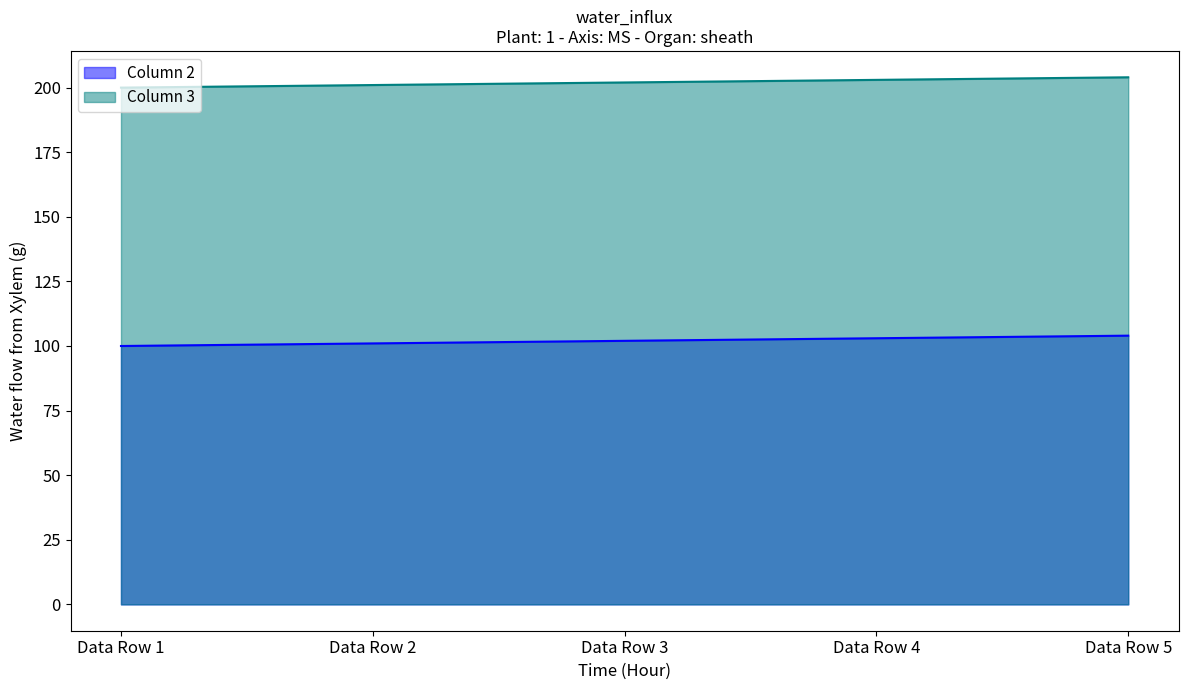

What is the value of the Column 2 point at the 2nd from the left?

101